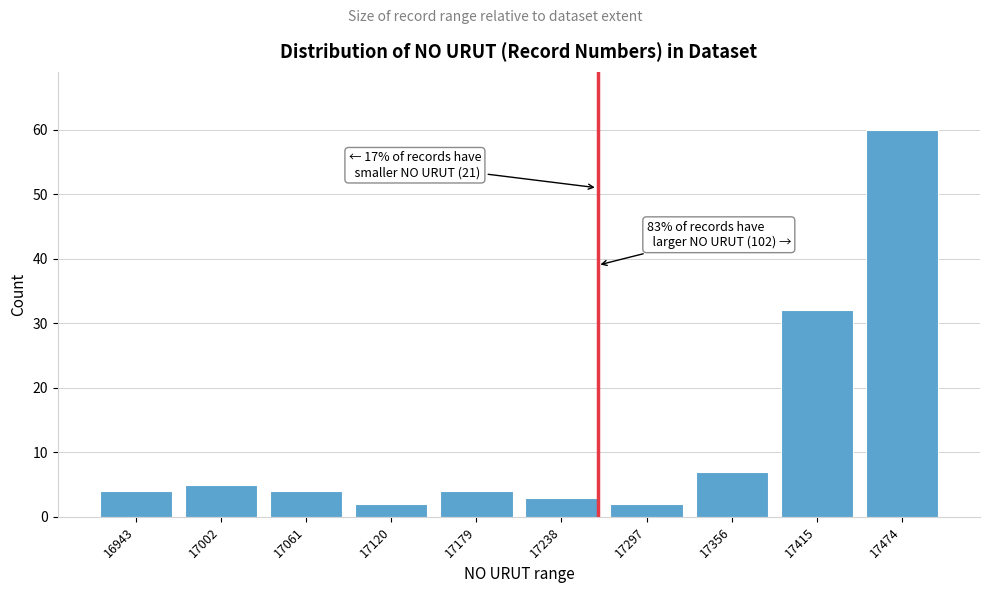

Reading left to right, transcribe all the data shown in this chart.

4	5	4	2	4	3	2	7	32	60